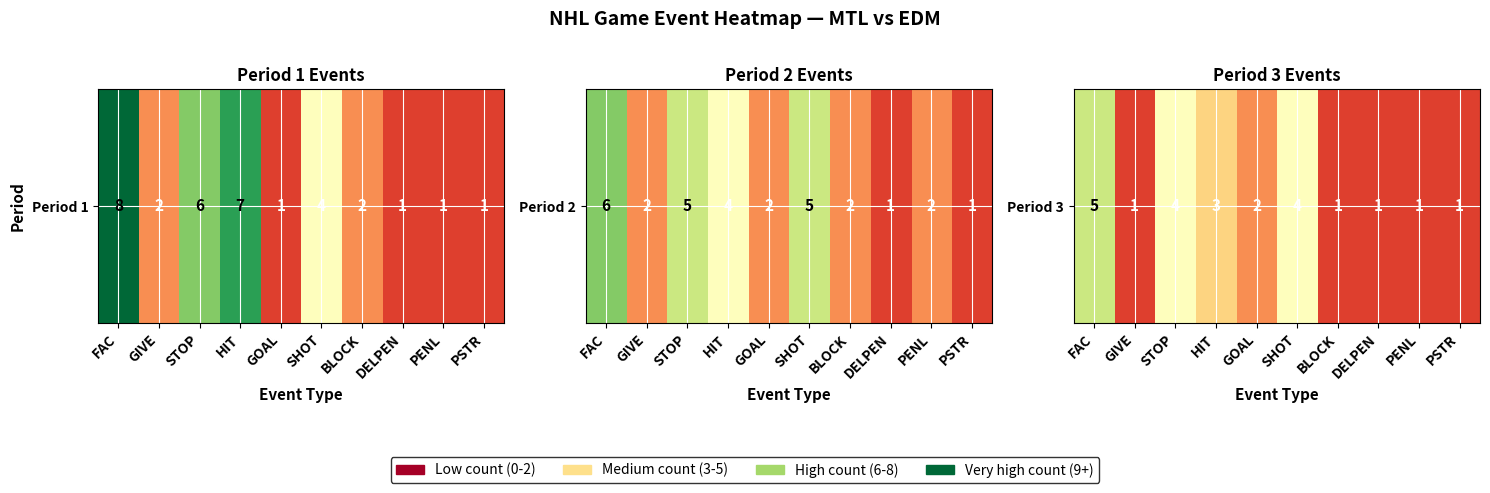

Rank the categories by value from lowest to highest.

GIVE, BLOCK, DELPEN, PENL, PSTR, GOAL, HIT, STOP, SHOT, FAC